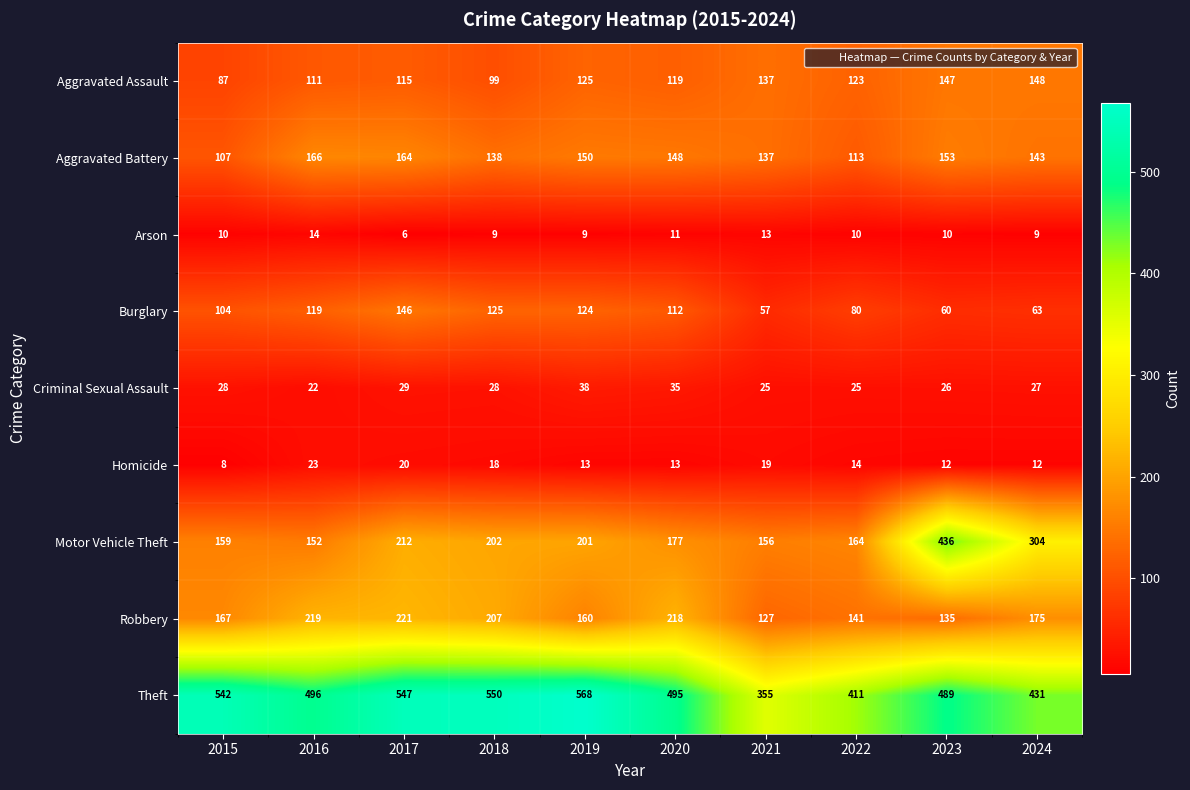

At 2018, list the series in order from largest to smallest.

Theft, Robbery, Motor Vehicle Theft, Aggravated Battery, Burglary, Aggravated Assault, Criminal Sexual Assault, Homicide, Arson